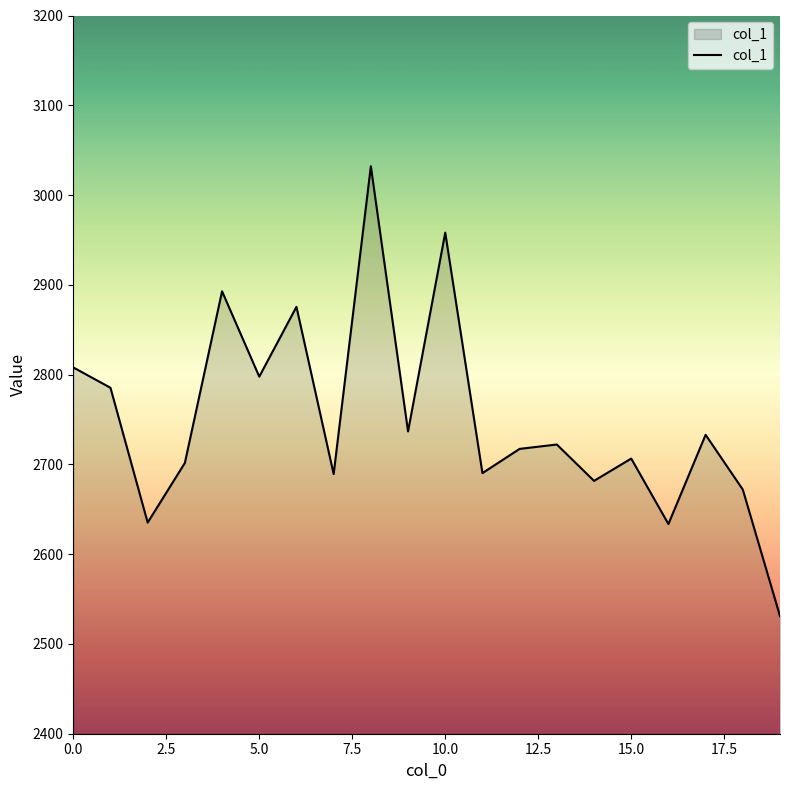

How many lines are shown in the chart?

1